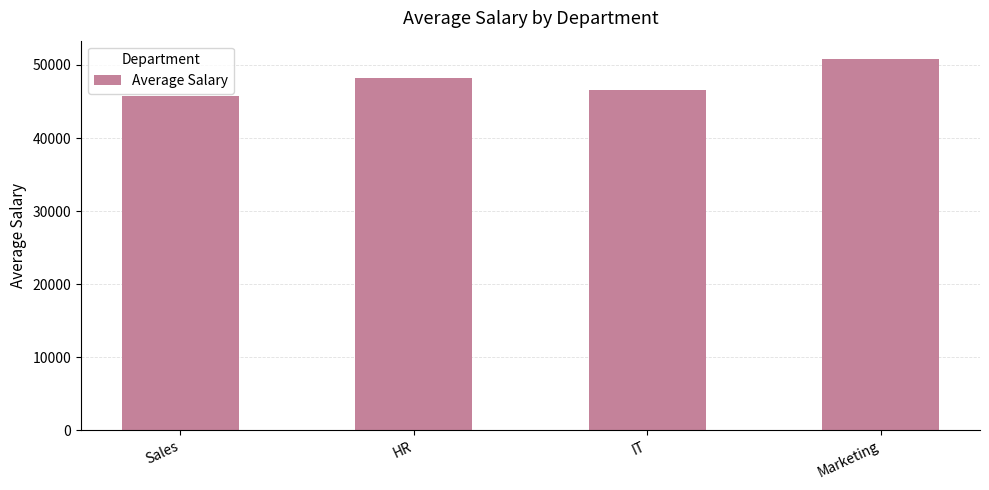

What is the greatest value displayed?

50793.3